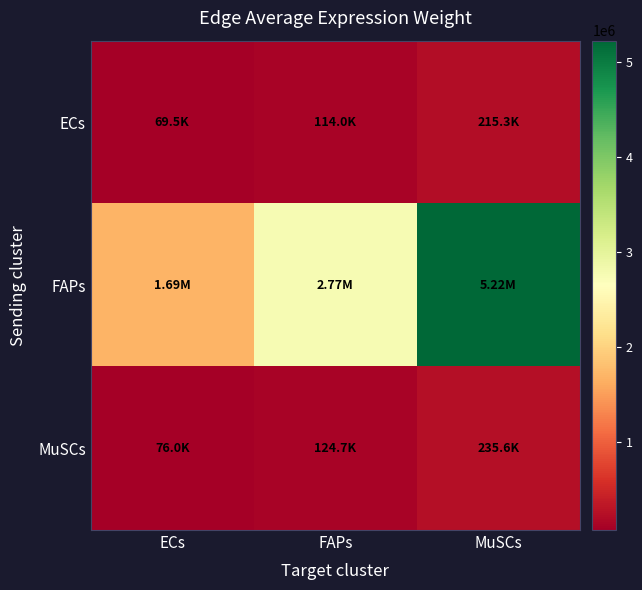

Between FAPs and MuSCs, which series saw the biggest shift?

FAPs